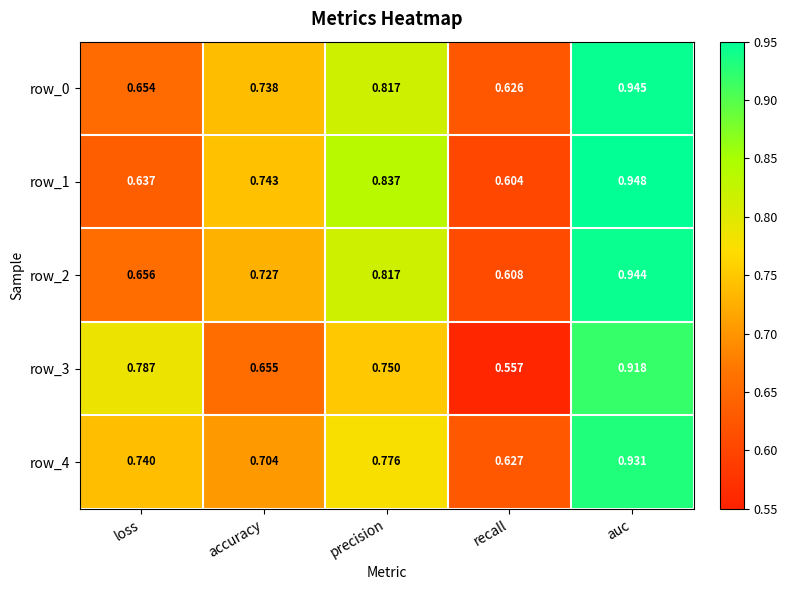

At which category does the chart reach its minimum across all series?

recall